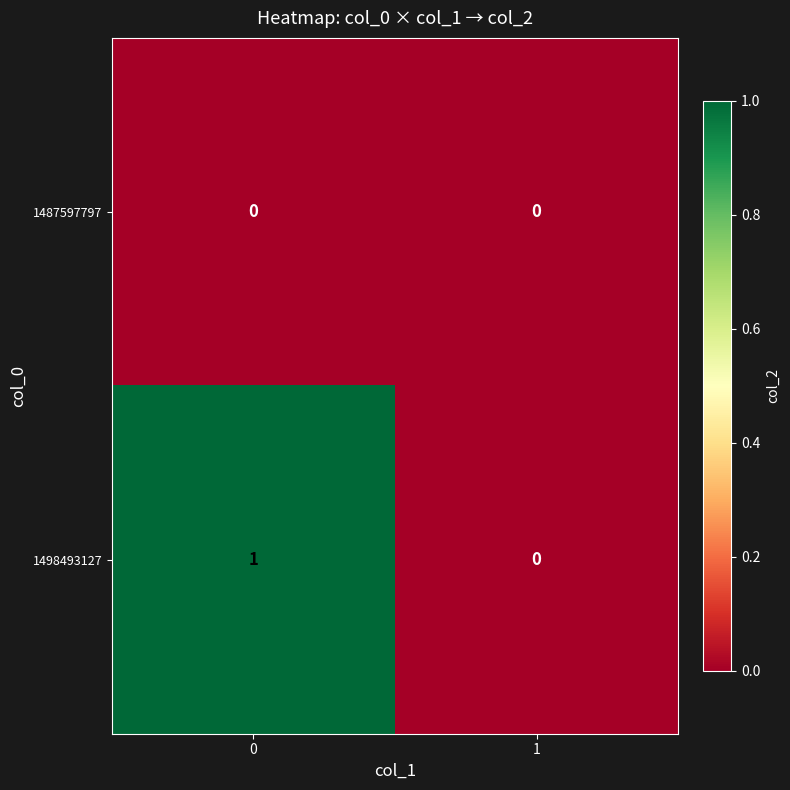

Is it true that 1498493127 equals 1 at 0?

True